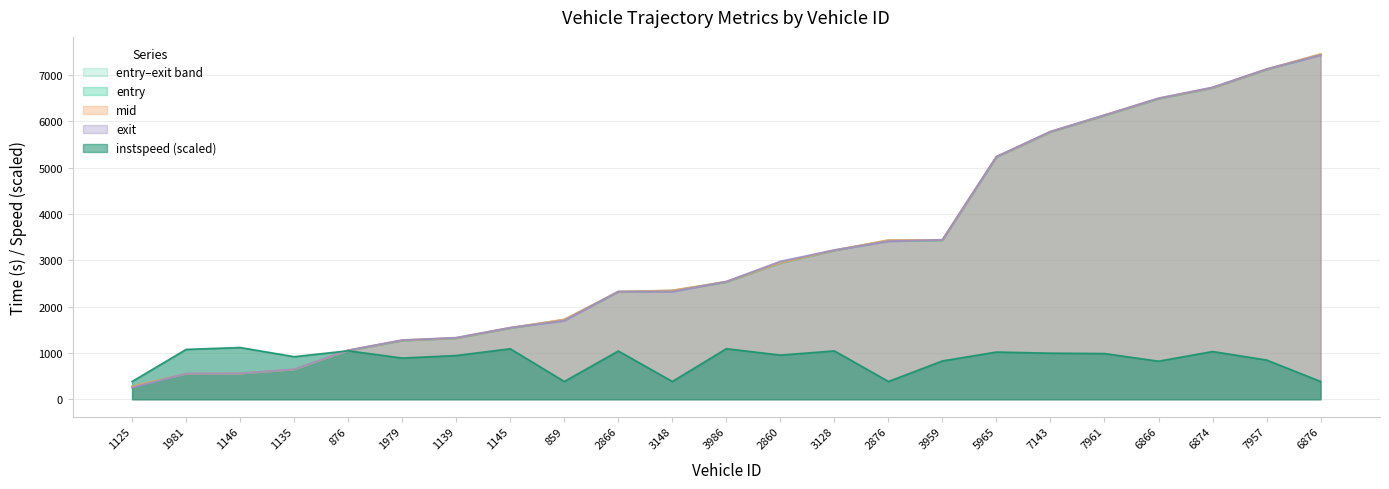

What value does the instspeed series have at 2866?

1041.4